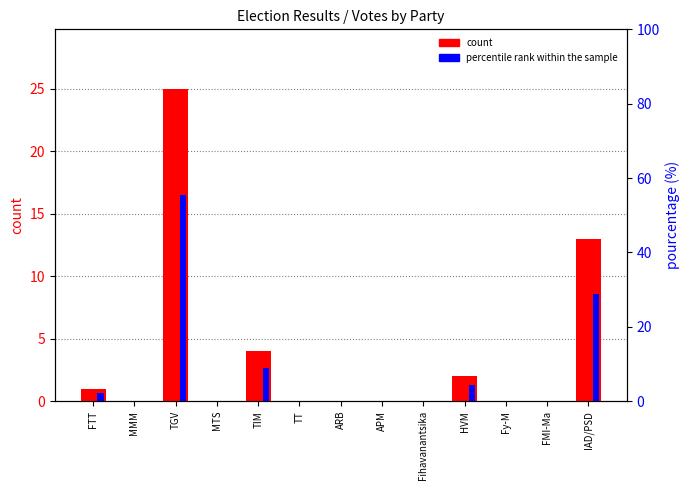

Rank the series at TIM from highest to lowest value.

percentile rank within the sample, count